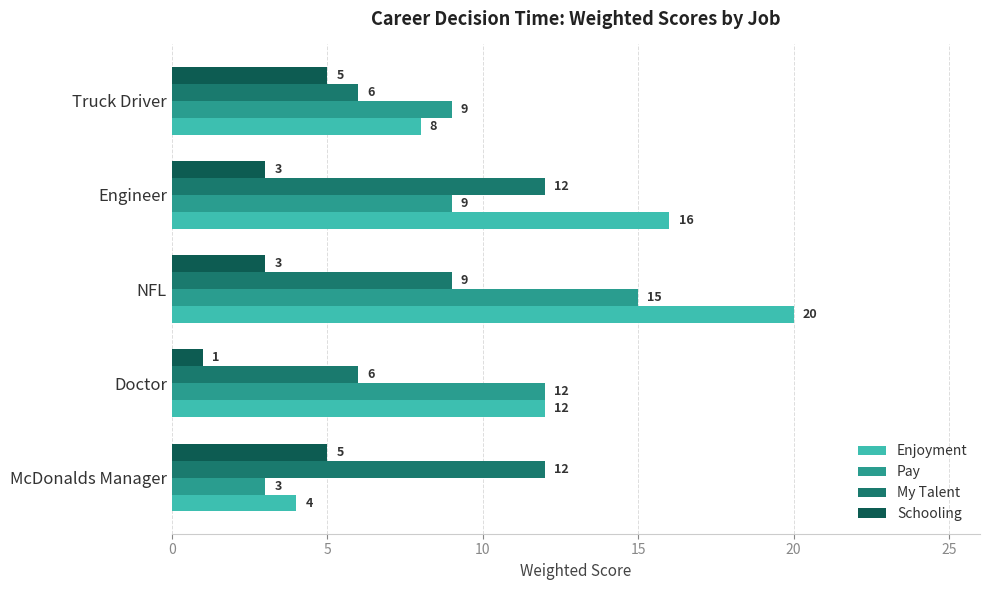

True or false: Pay has a value of 2 at McDonalds Manager.

False